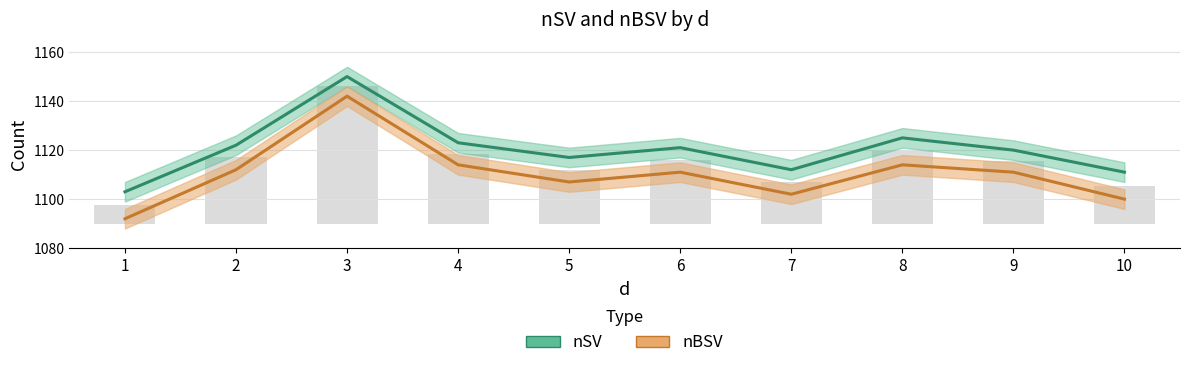

Rank the series at 4 from lowest to highest value.

nBSV, nSV